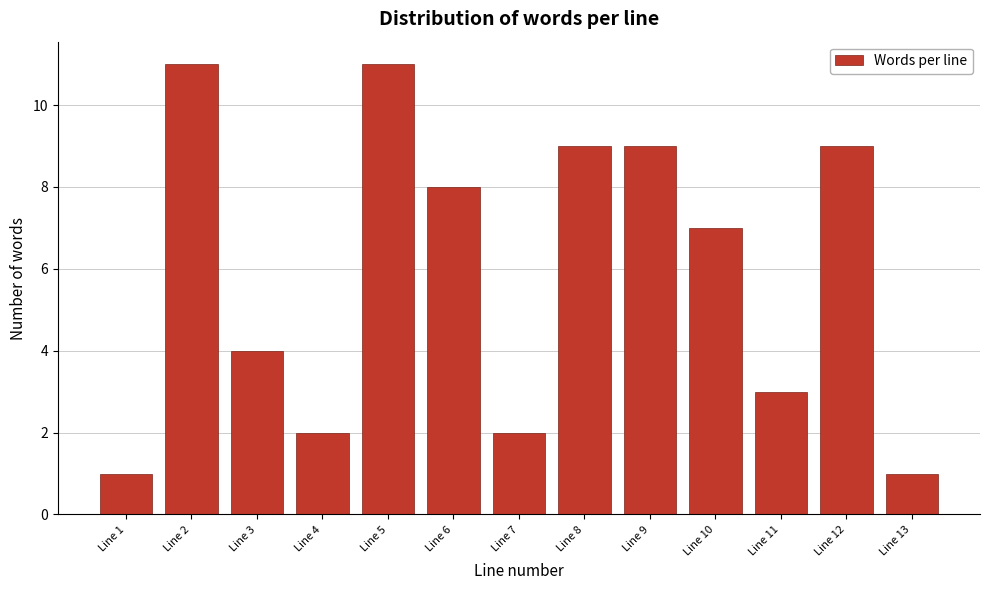

Reading left to right, list all the values displayed in this chart.

1	11	4	2	11	8	2	9	9	7	3	9	1